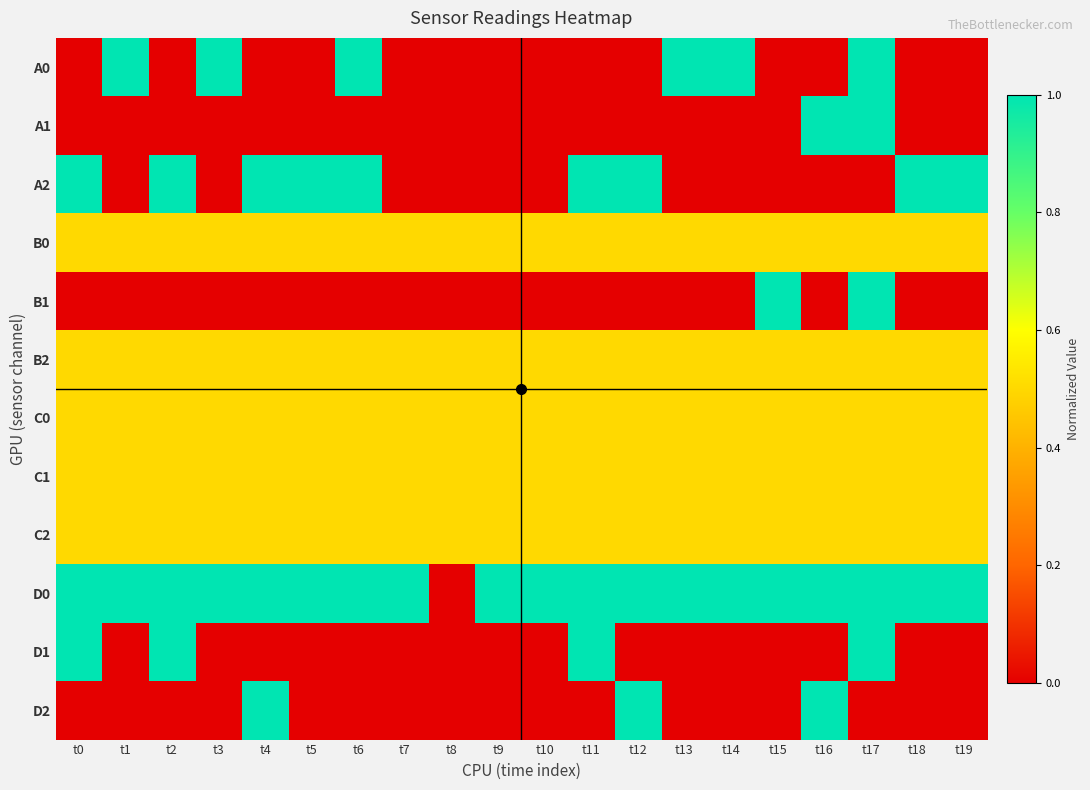

How many series are shown in this chart?

12